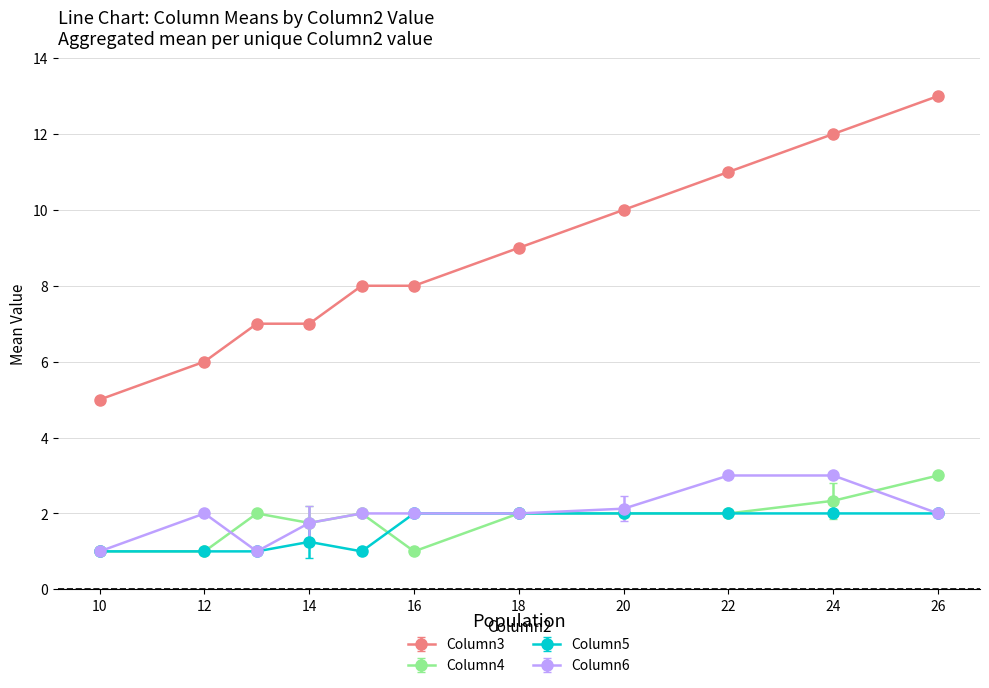

True or false: Column3 and Column5 cross at least once.

False